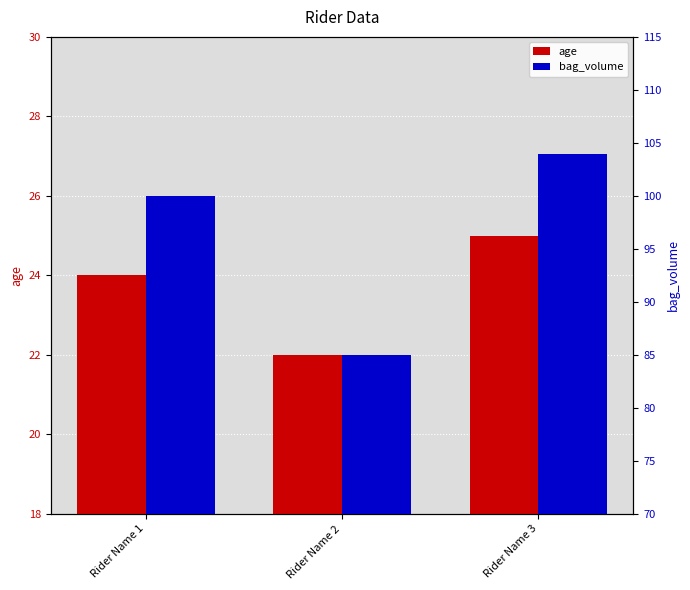

Count the number of data series in this chart.

2